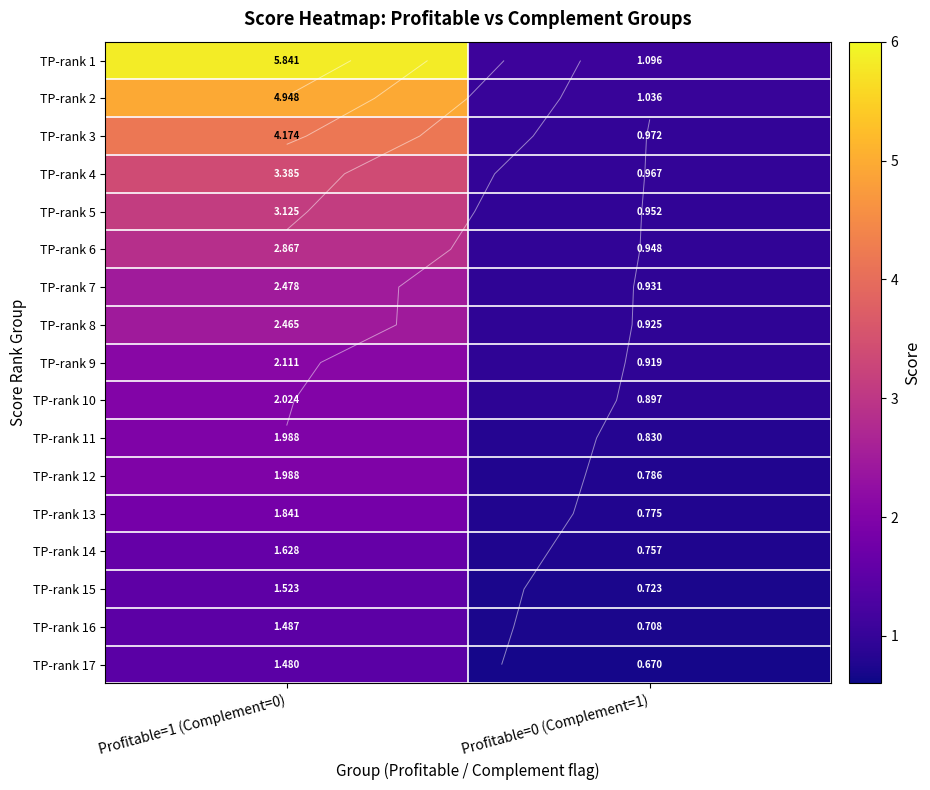

The TP-rank 9 series shows 2.1 at Profitable=1 (Complement=0). True or false?

True